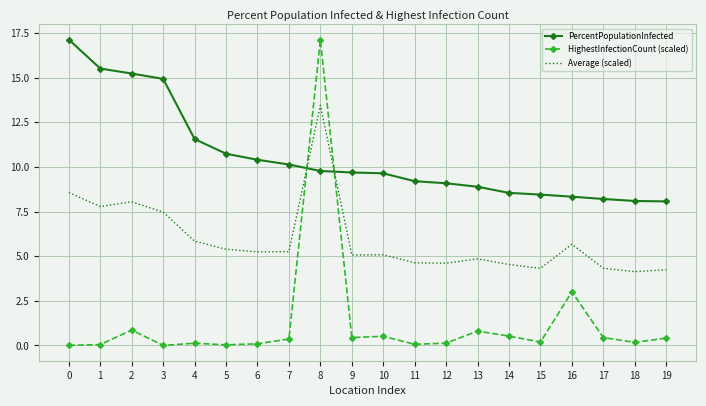

The value of Average (scaled) at 2 is 1.9. True or false?

False